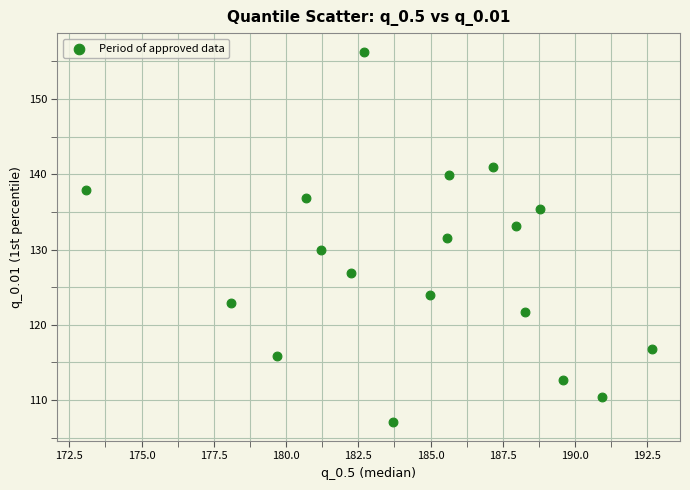

What is the range of Y values (max minus min)?

49.3